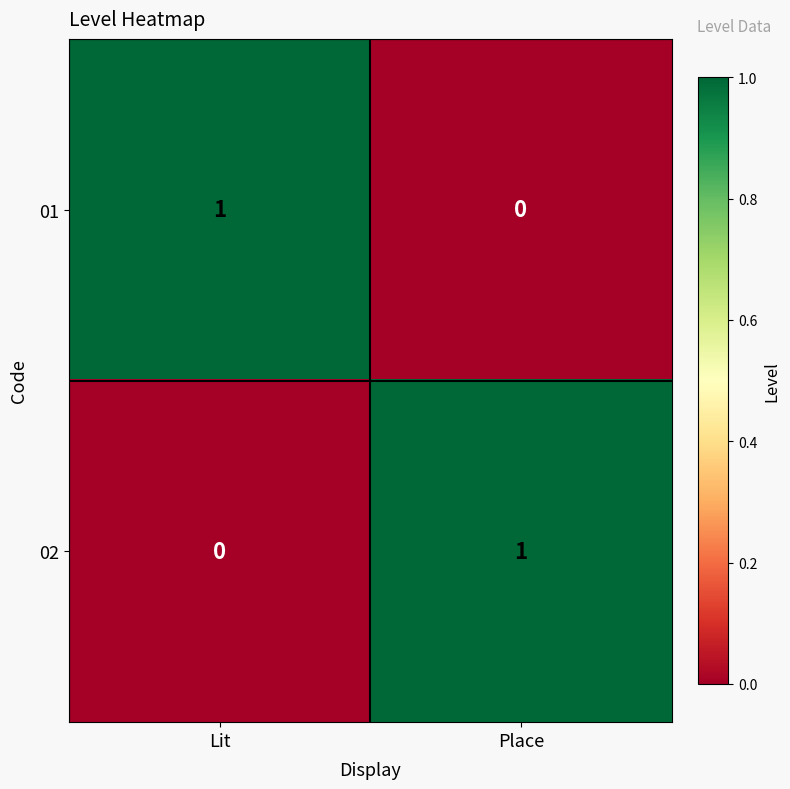

List the labels in order of 02 value, largest first.

Place, Lit